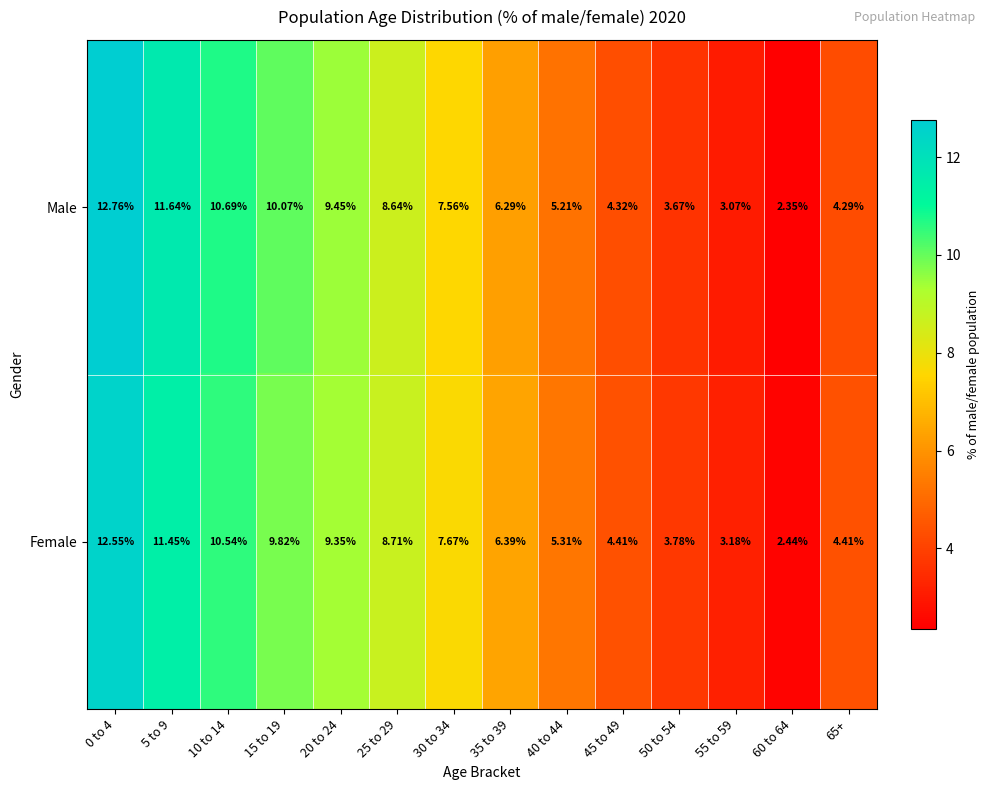

At which category is the sum across all series the highest?

0 to 4